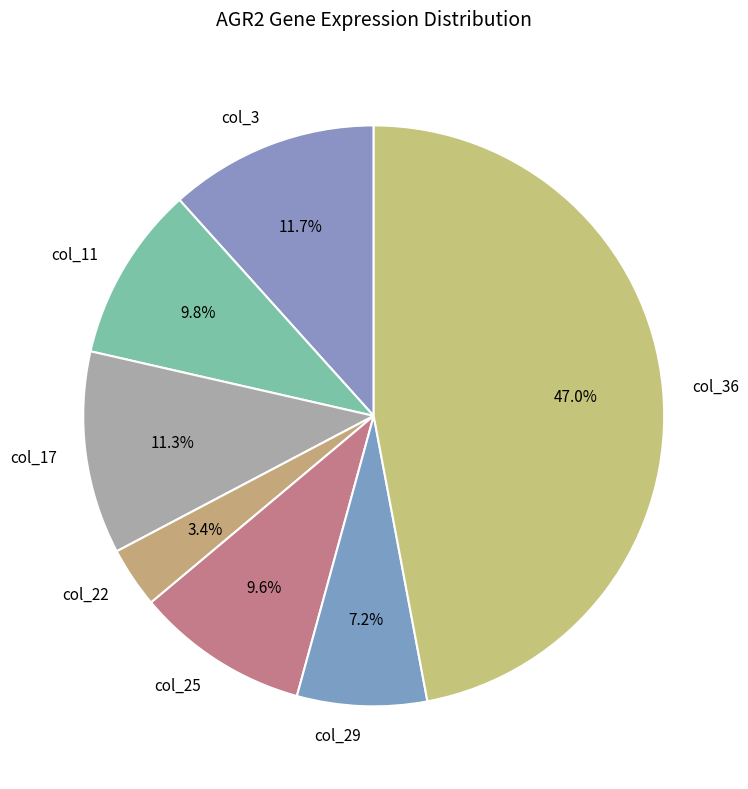

Count the number of slices in the pie.

7